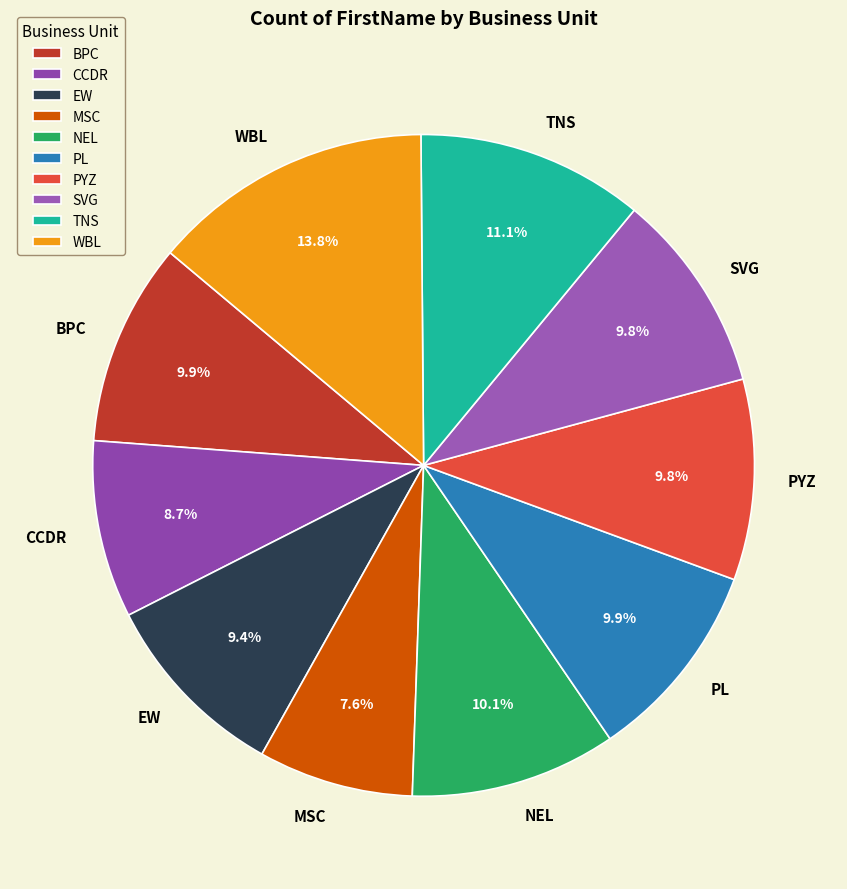

Which category has the biggest portion of the pie?

WBL